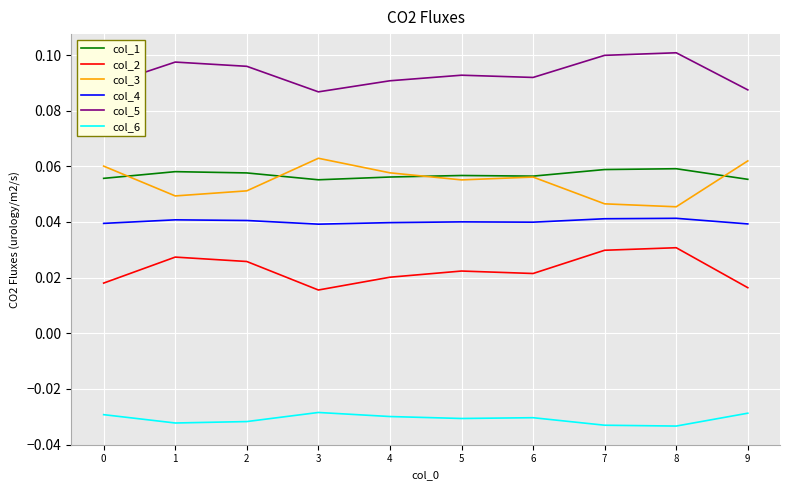

The value of col_4 at 4 is 0.1. True or false?

False